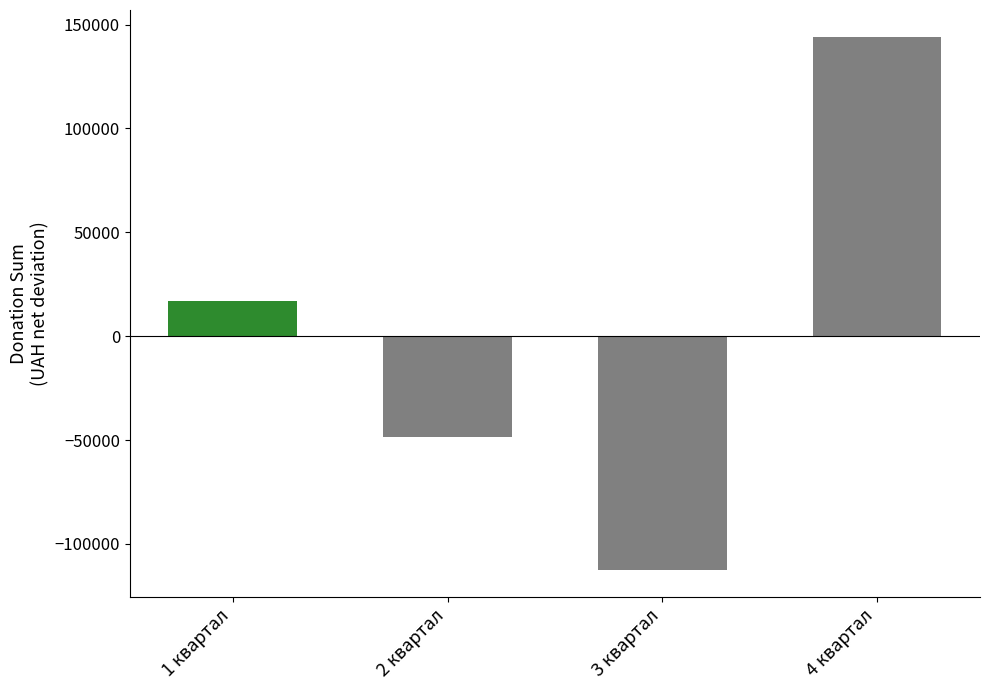

At which category does the chart reach its minimum across all series?

3 квартал